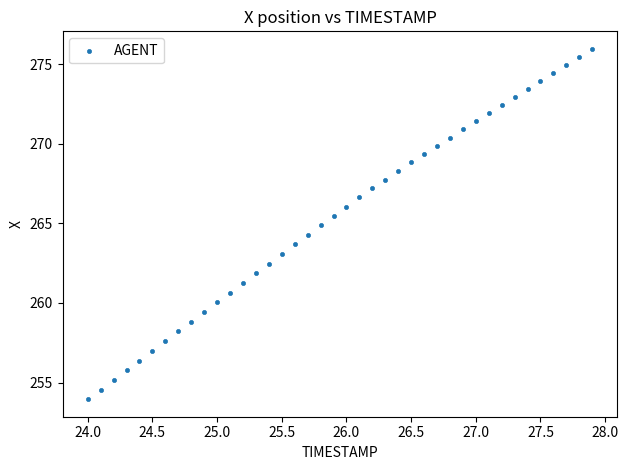

What is the range of Y values (max minus min)?

22.0